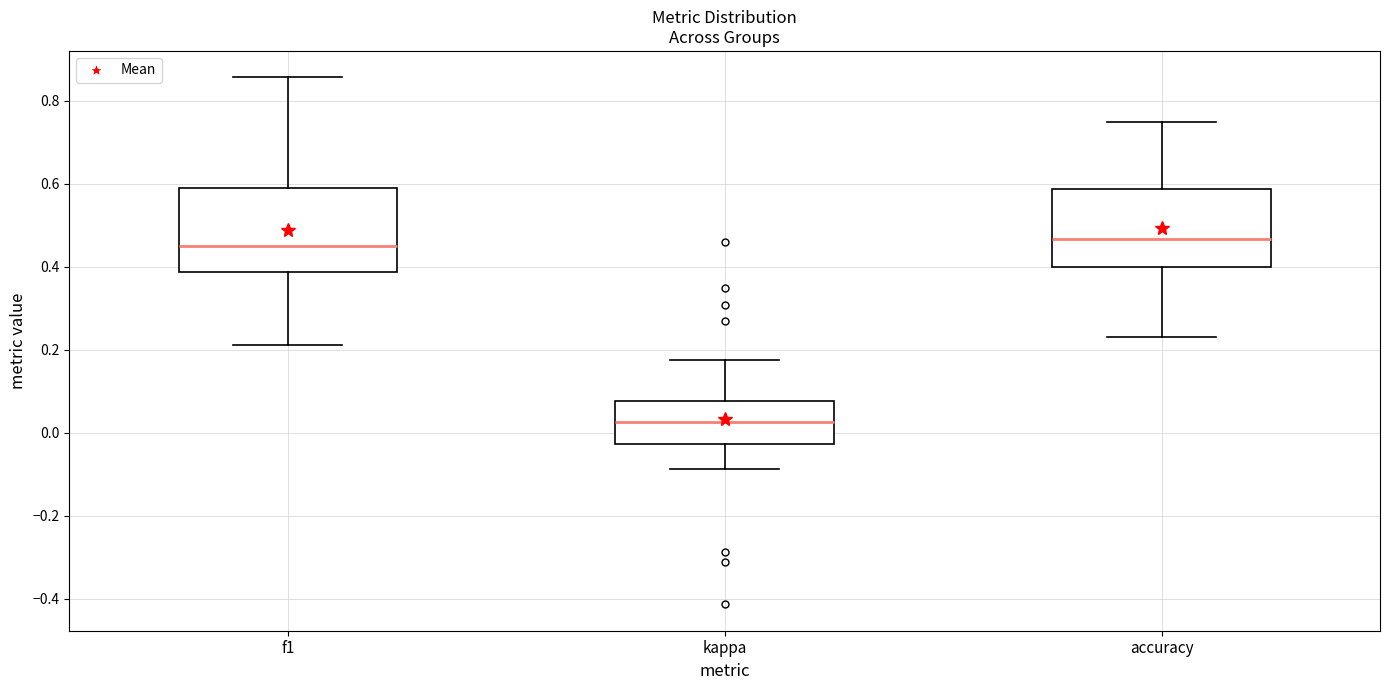

Which box has the lowest median line?

kappa